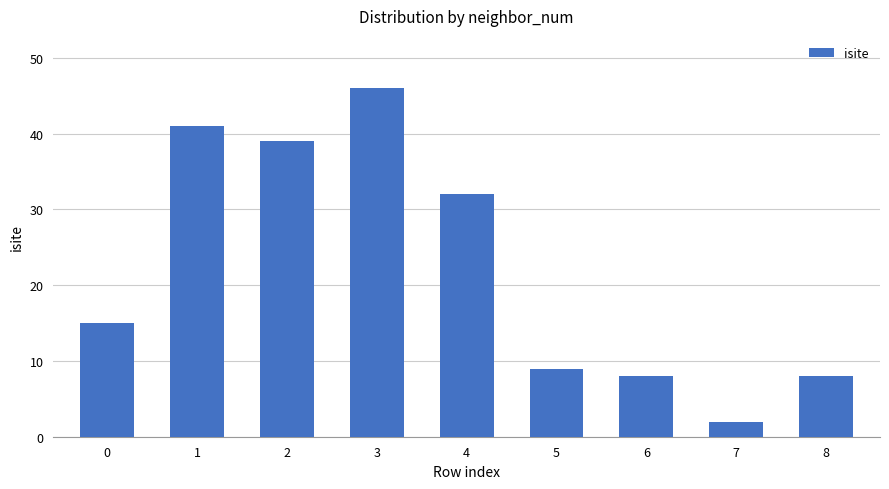

Reading left to right, transcribe all the data shown in this chart.

15	41	39	46	32	9	8	2	8